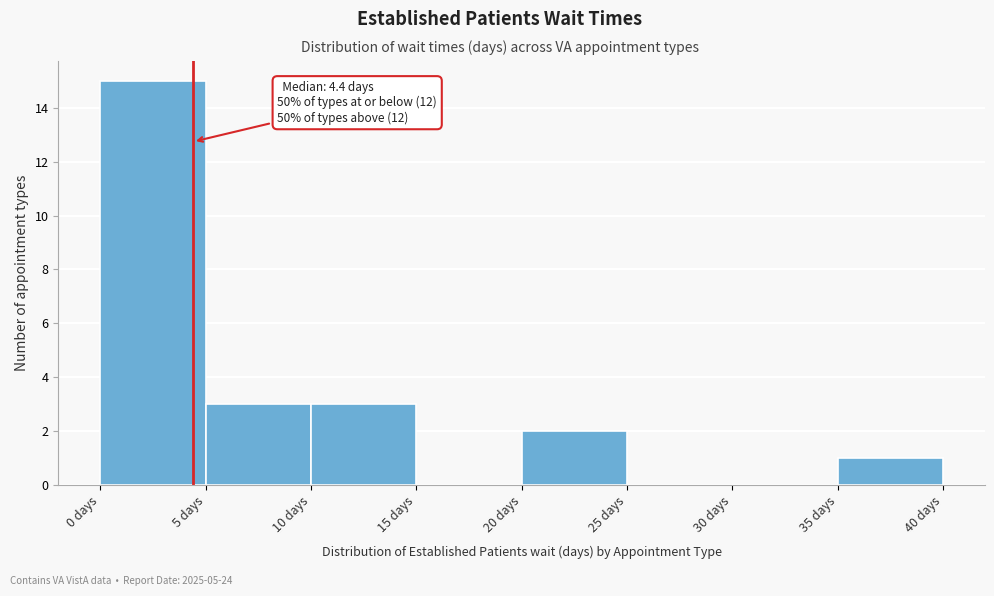

Over which range of the x-axis is the bar tallest?

0 to 5